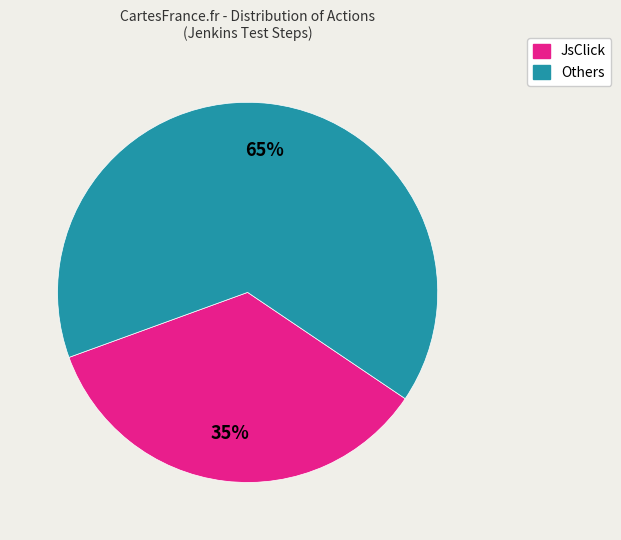

To the nearest percent, what is the difference between the Others and JsClick slice percentages?

30%